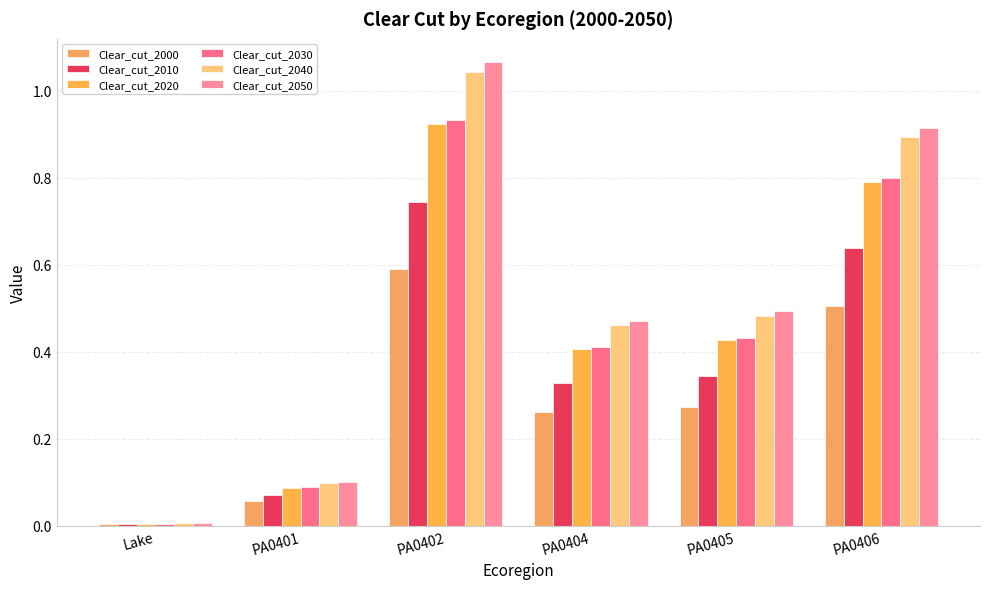

Which series has the largest total across all categories?

Clear_cut_2050